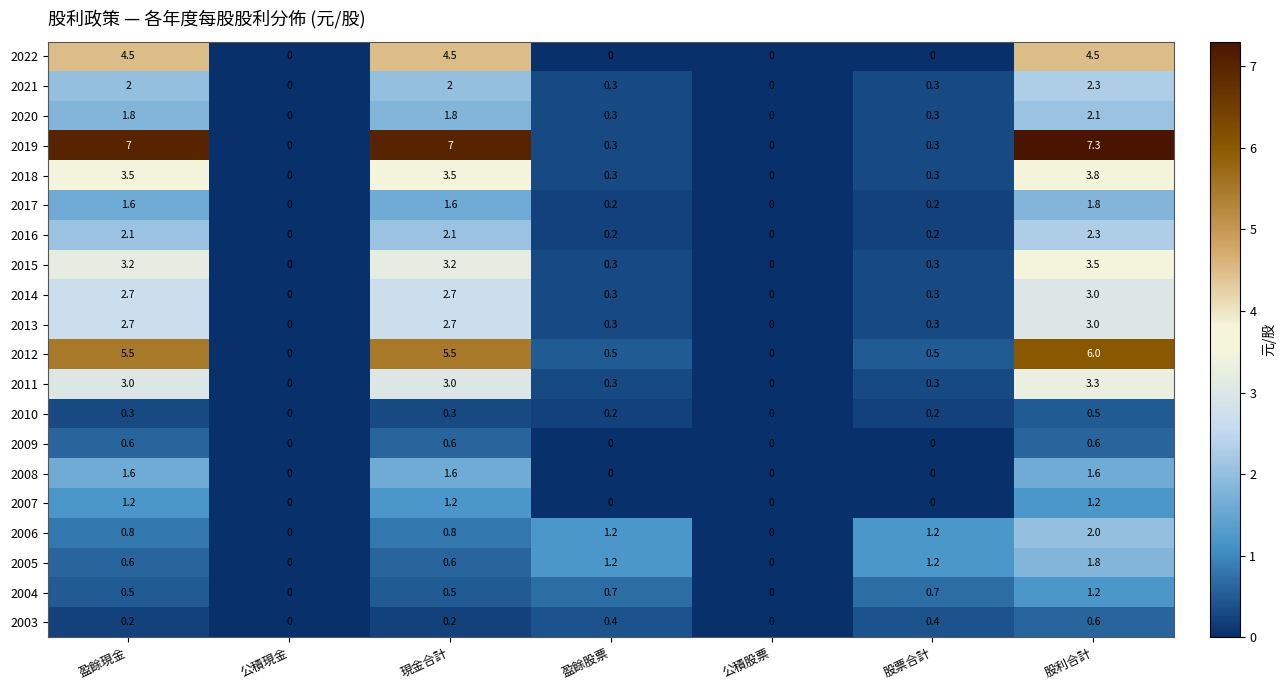

True or false: 2010 has a value of 0.3 at 盈餘現金.

True